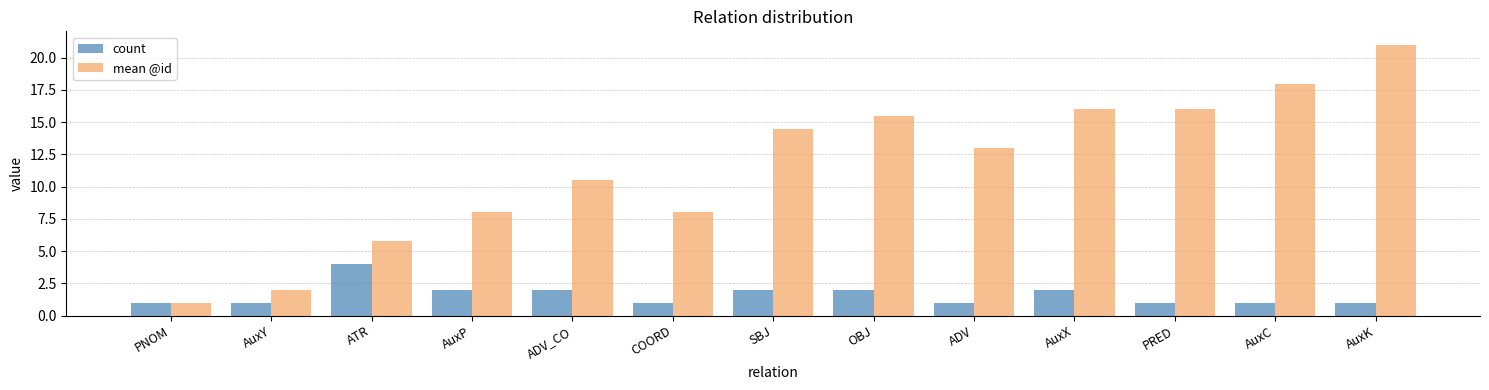

The value of mean @id at AuxP is 8.0. True or false?

True